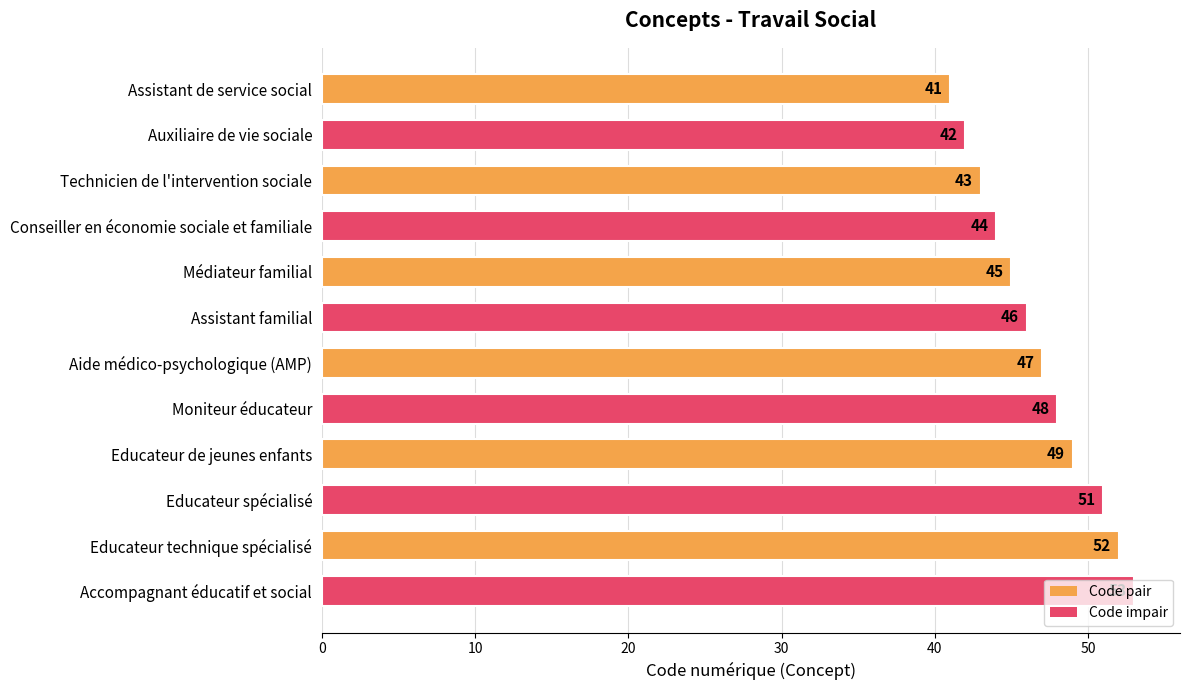

What is the sum of the values at Assistant de service social and Conseiller en économie sociale et familiale?

85